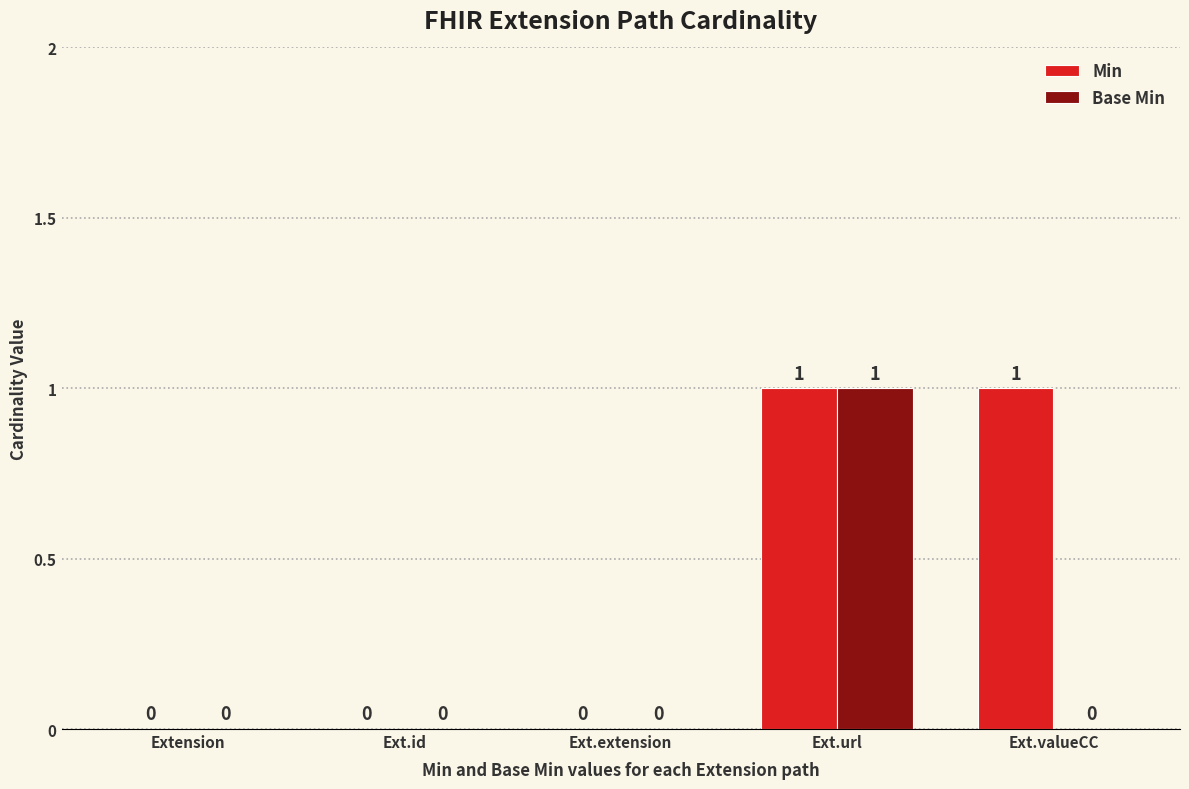

Is it true that Base Min equals 1 at Extension?

False